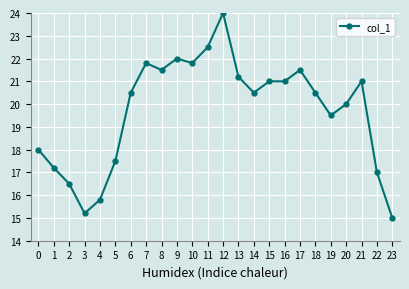

The value at 23 is 21.0. True or false?

False